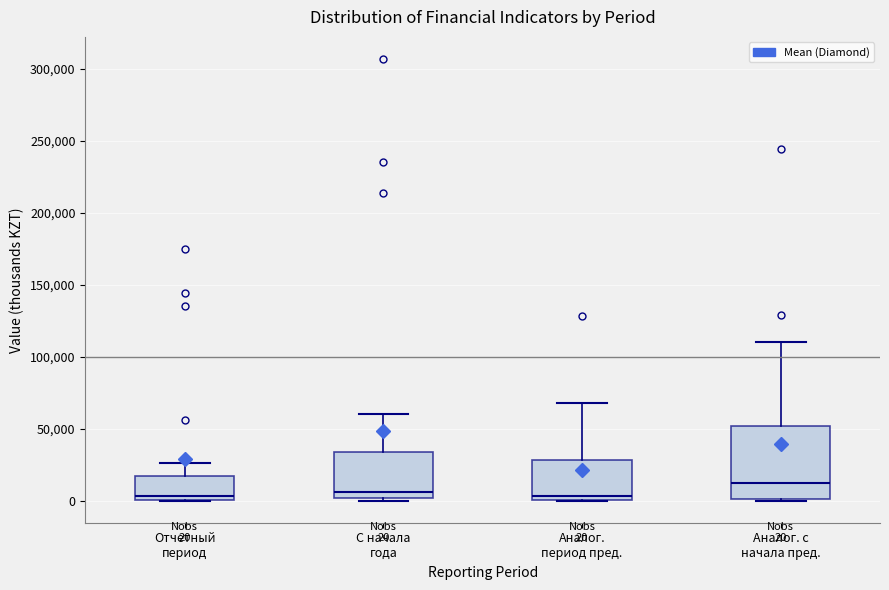

Comparing the boxes themselves (not the whiskers), which one is the tallest?

Аналог. с начала пред.